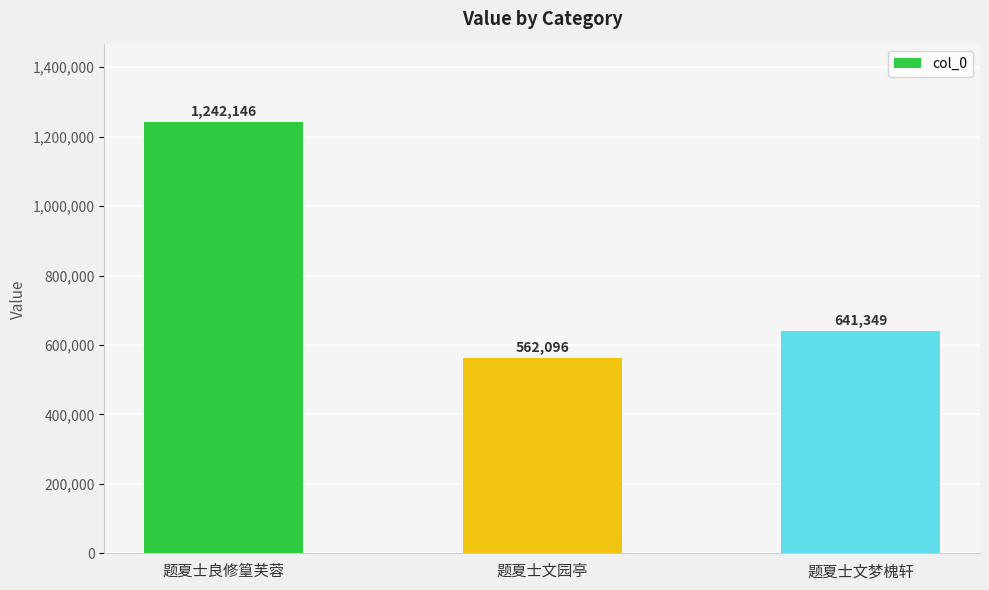

Does the chart contain stacked bars?

No